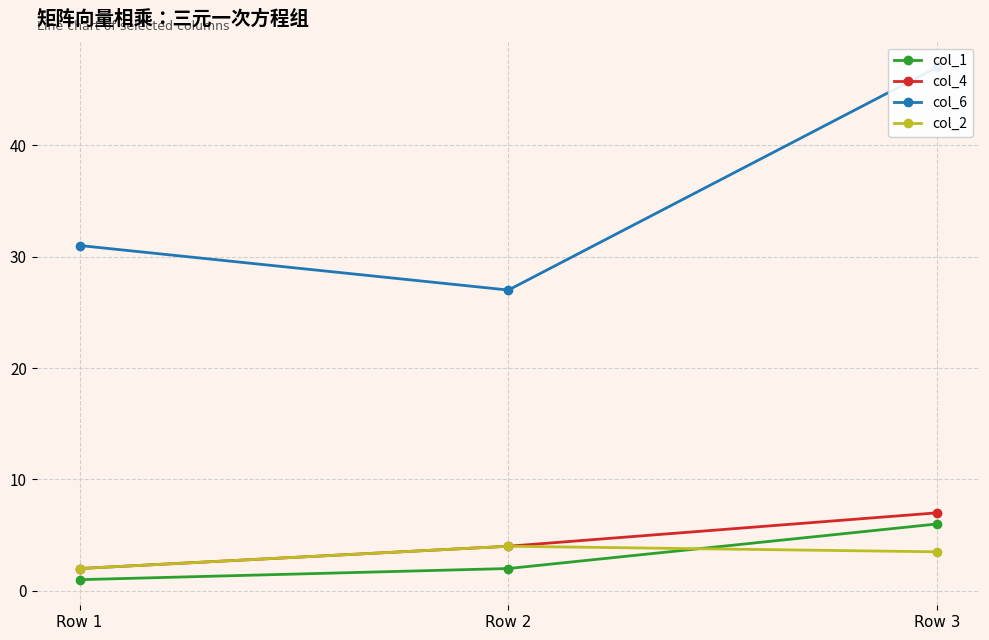

Which category has the highest value in the col_2 series?

Row 2